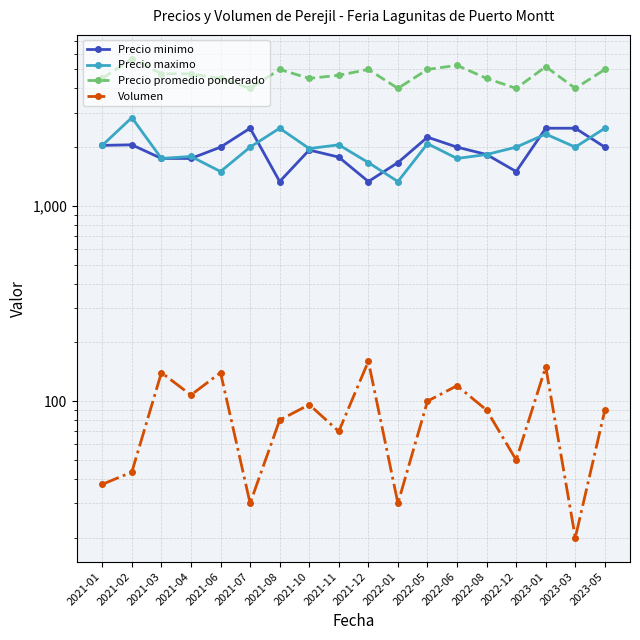

Count the number of data series in this chart.

4